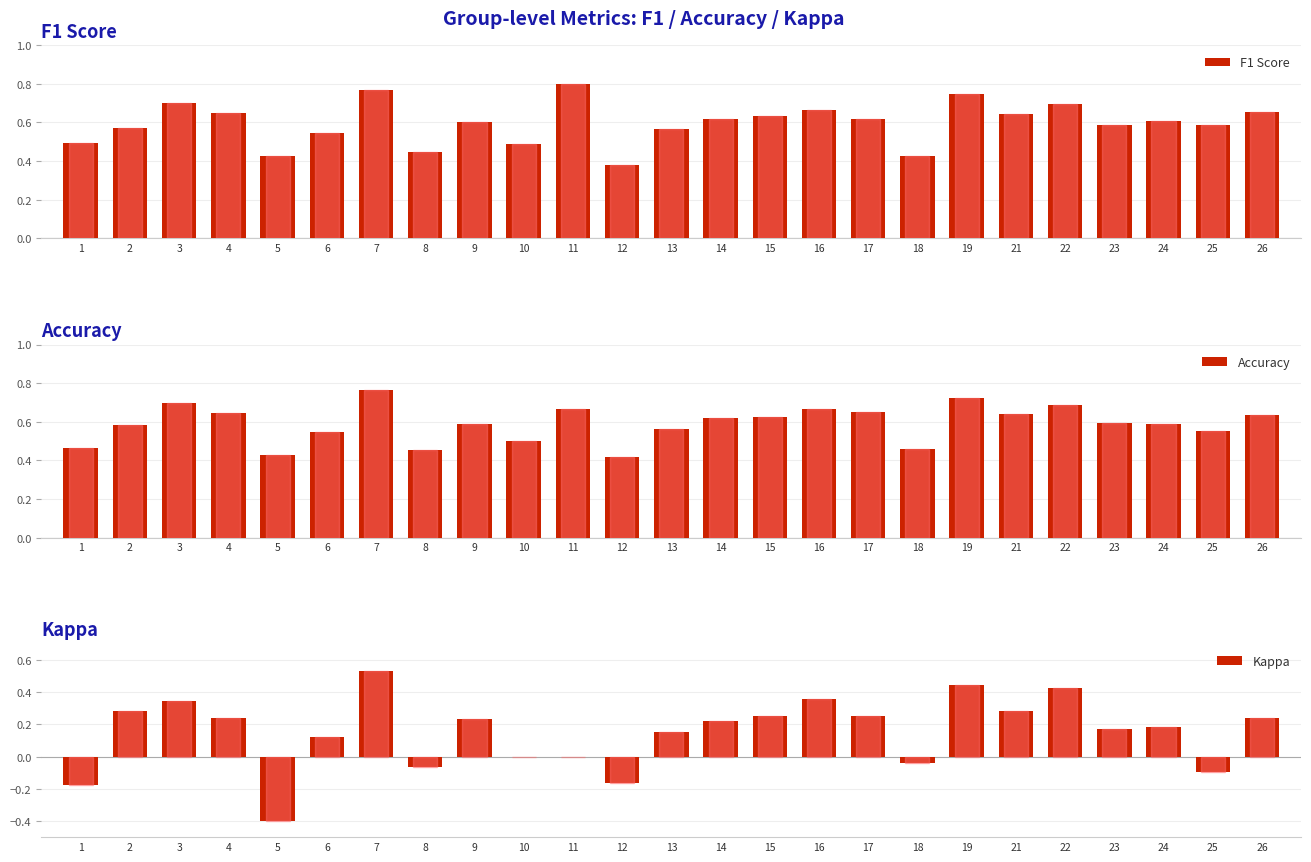

What is the maximum value shown in the chart?

0.8